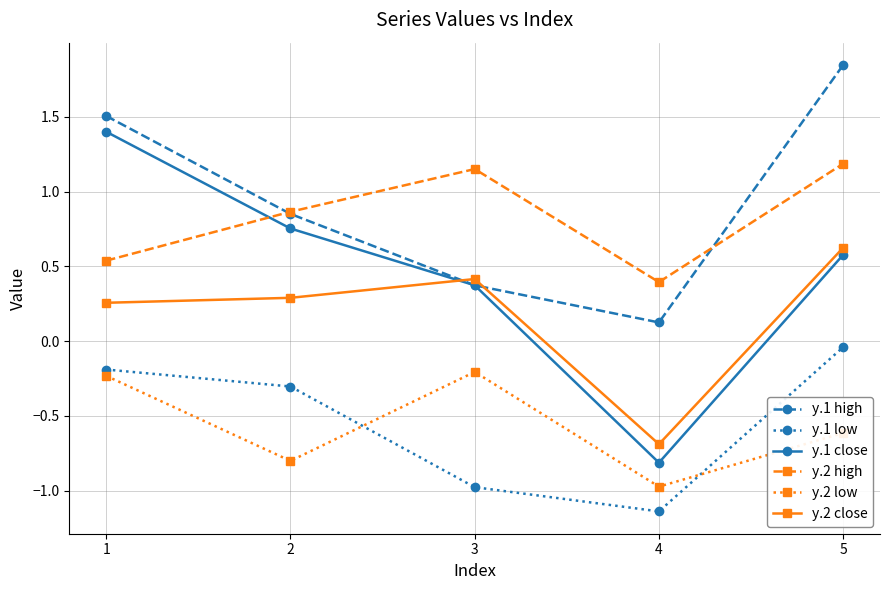

Rank the series by their maximum value, from highest to lowest.

y.1 high, y.1 close, y.2 high, y.2 close, y.1 low, y.2 low